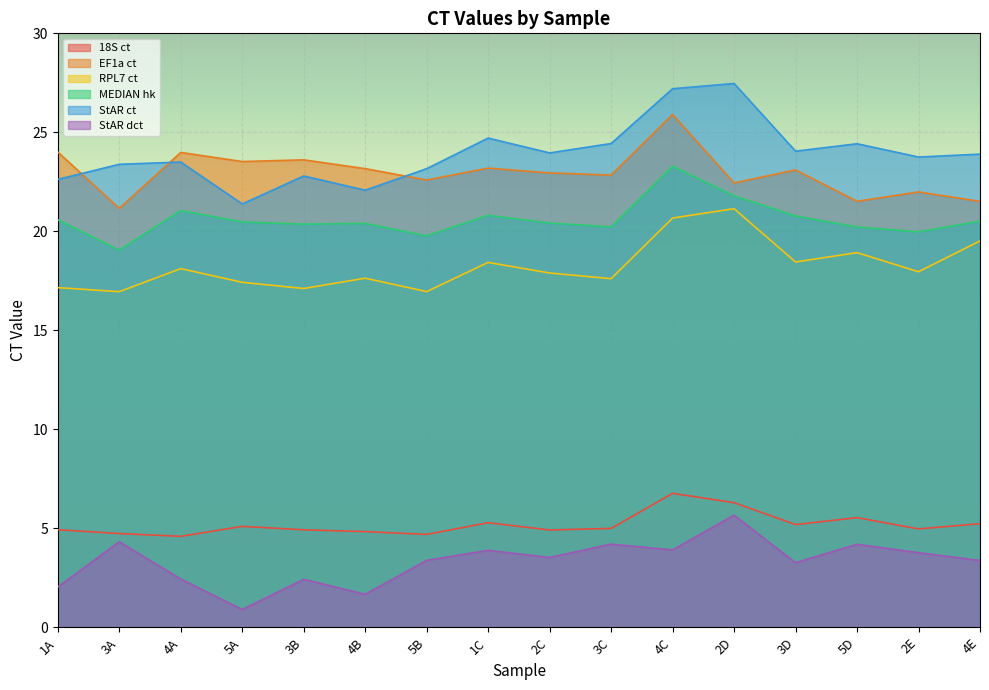

List the series in order of their peak value, lowest first.

StAR dct, 18S ct, RPL7 ct, MEDIAN hk, EF1a ct, StAR ct